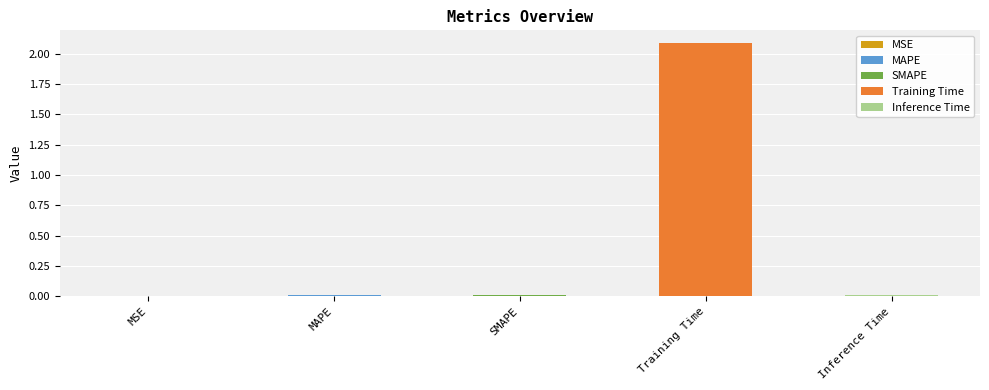

Rank the categories by value from highest to lowest.

Training Time, MAPE, SMAPE, Inference Time, MSE